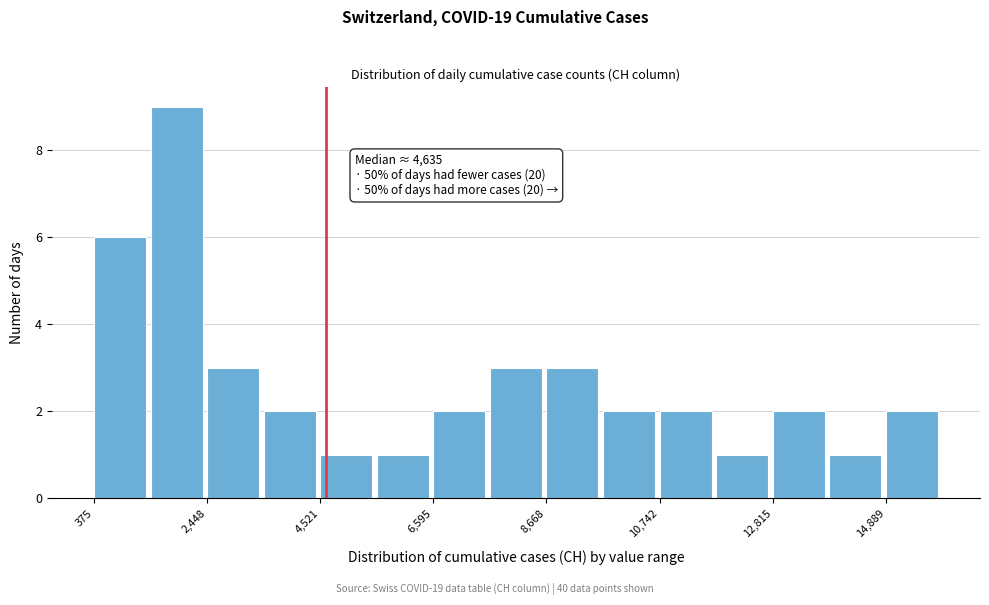

Read against the x-axis, roughly where is the centre of the tallest bar?

2000